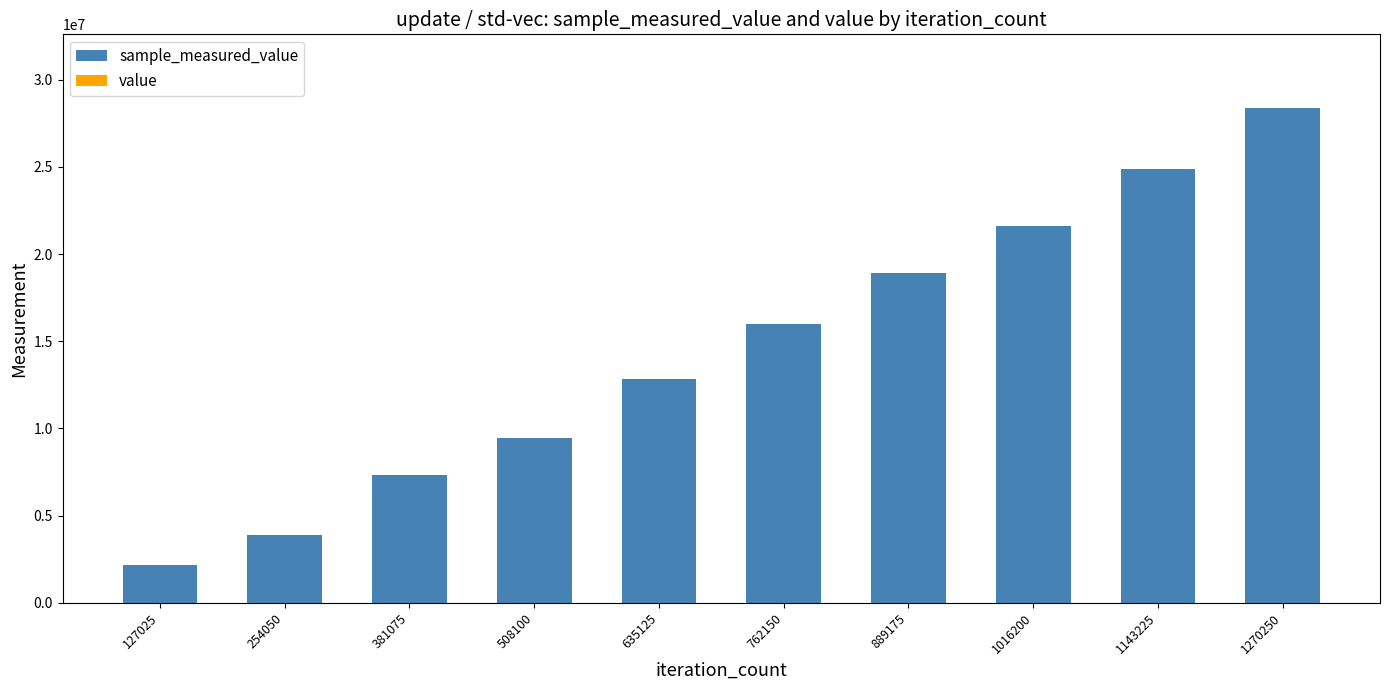

At which category is the sum across all series the highest?

1270250